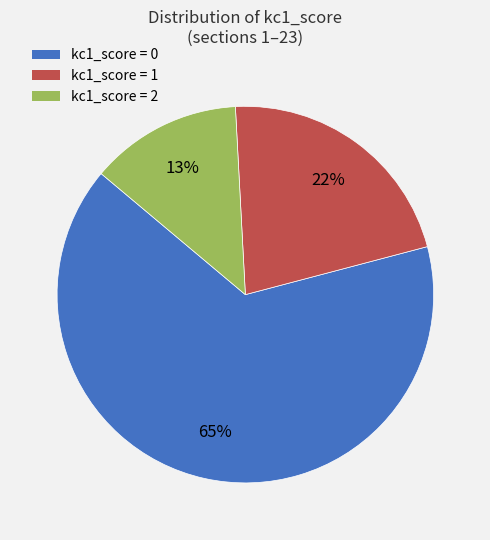

Is there a majority slice in this chart?

Yes